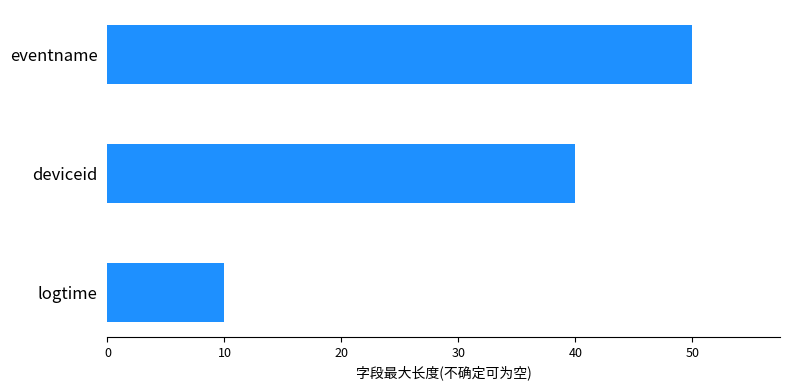

Where is the data nearest to the value 30?

deviceid